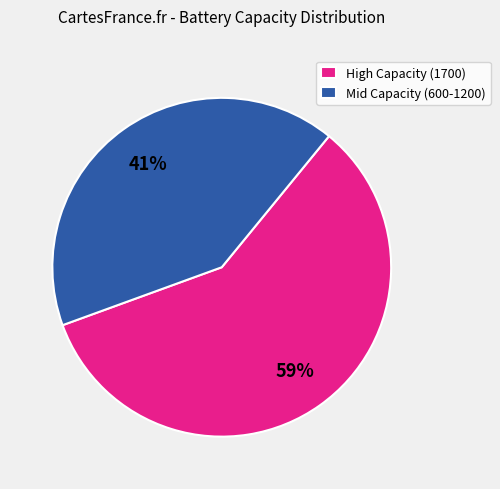

Is the sum of High Capacity (1700) and Mid Capacity (600-1200) greater than half?

Yes